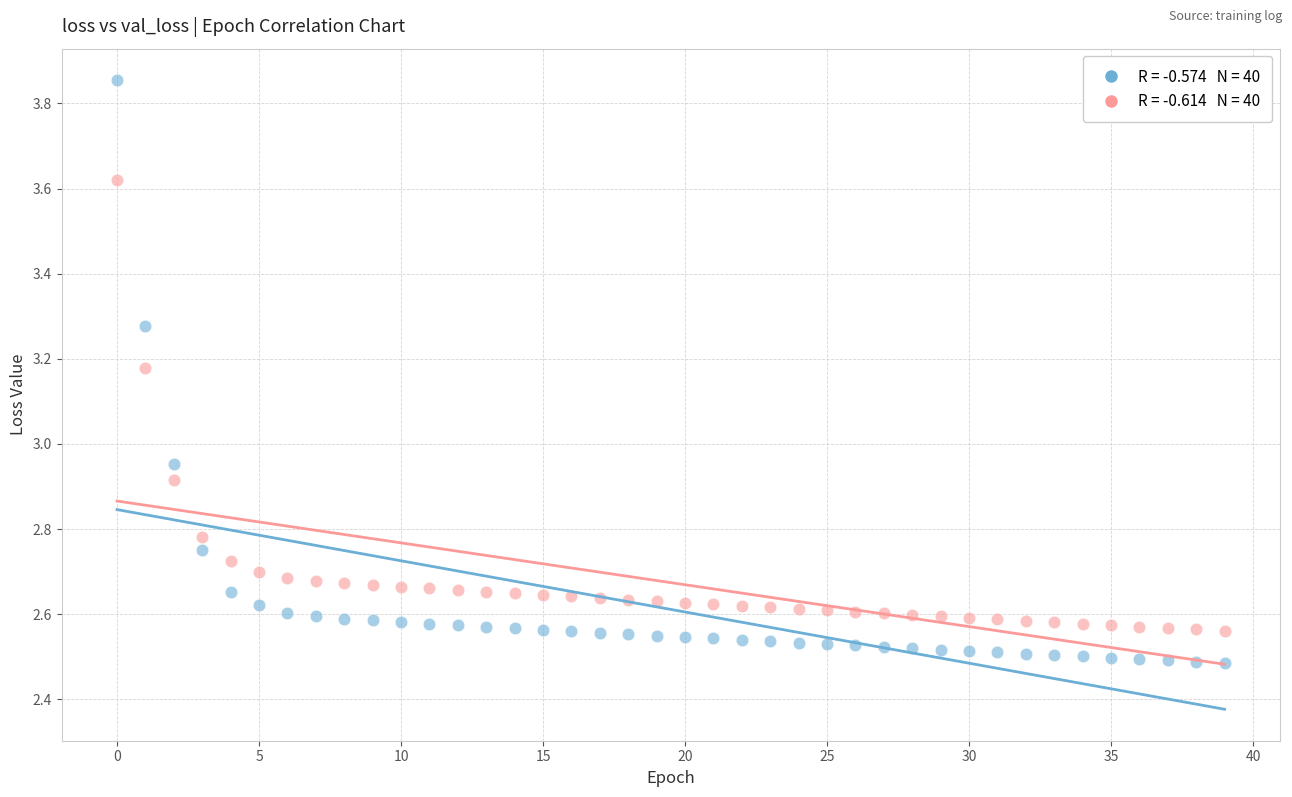

Across all data points, what is the range of Y values (max minus min)?

1.4